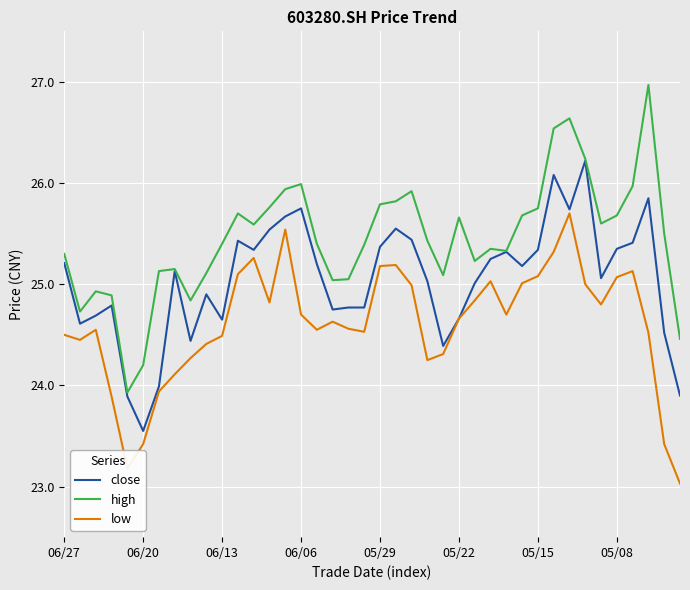

What is the minimum value for high?

23.9